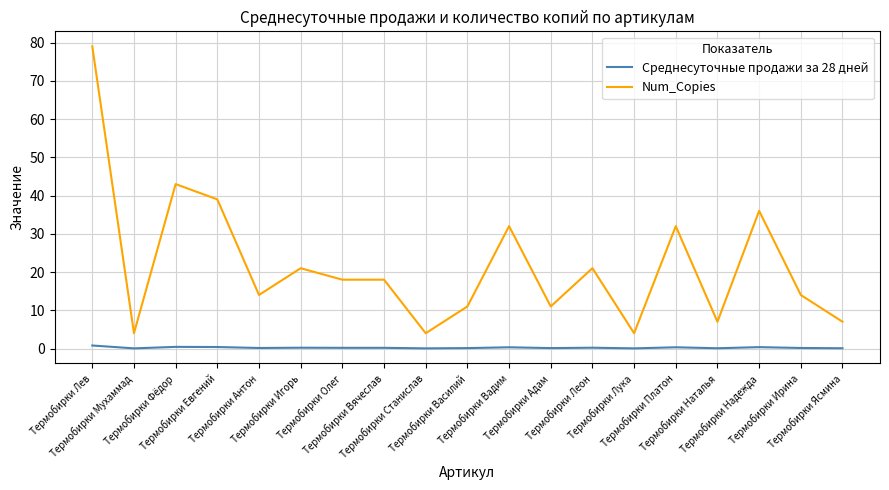

Count the number of data series in this chart.

2